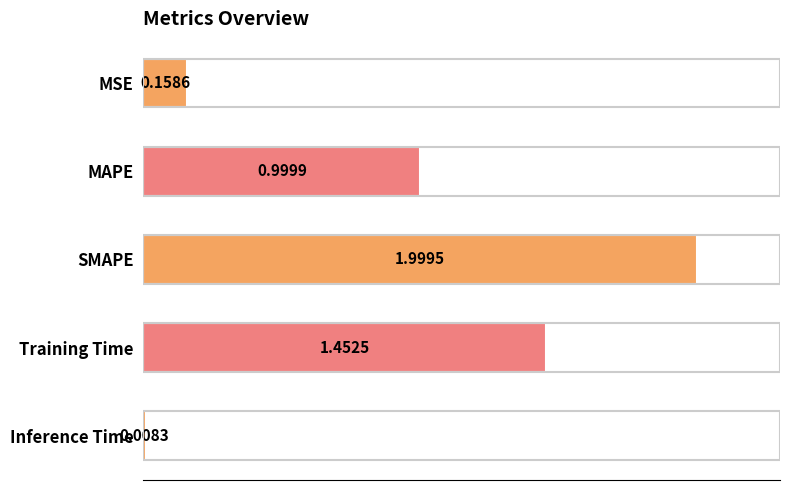

What is the maximum value shown in the chart?

2.0